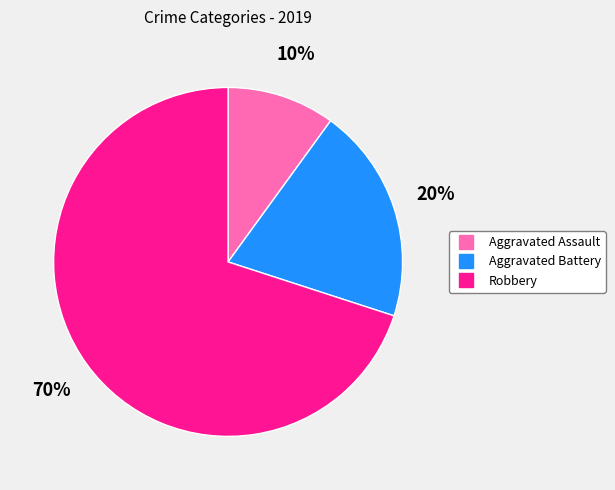

How many slices are in this pie chart?

3